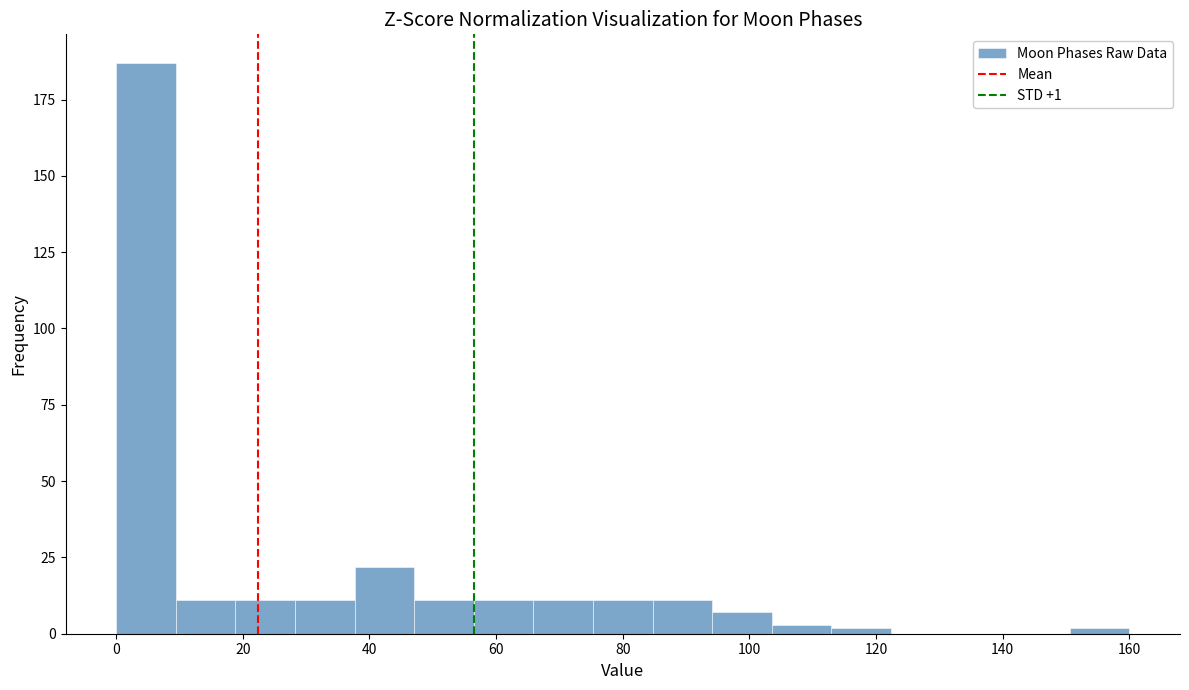

Which range on the x-axis has the tallest bar?

0 to 10